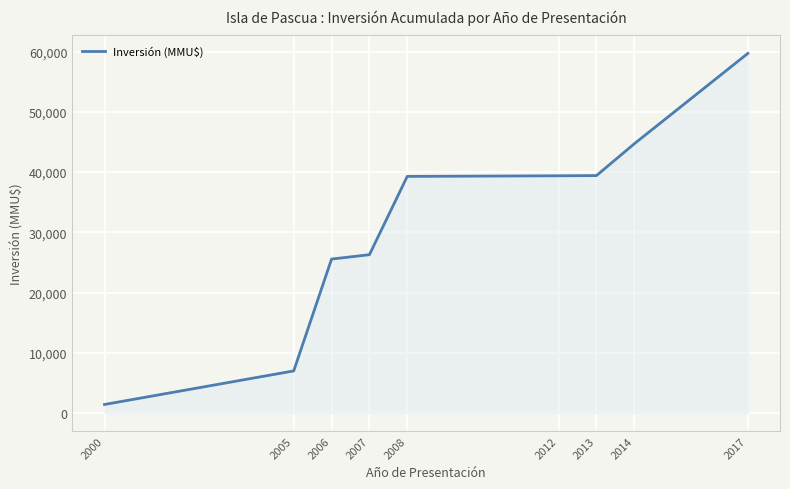

What is the average value?

31416